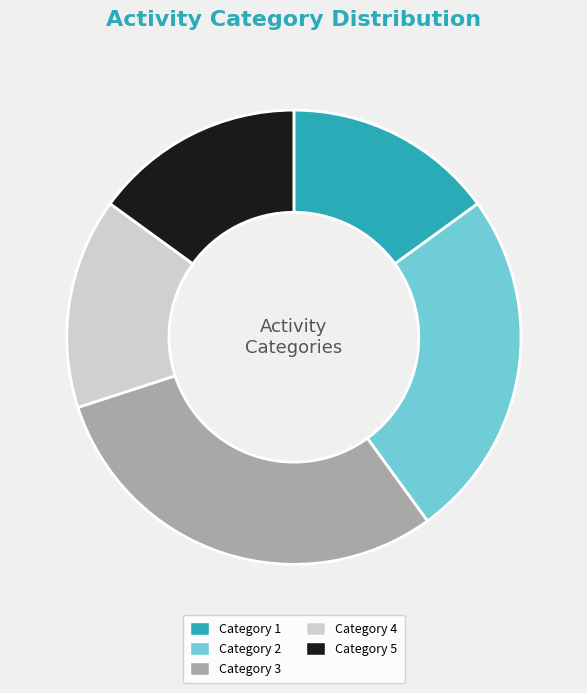

Count the number of slices in the pie.

5